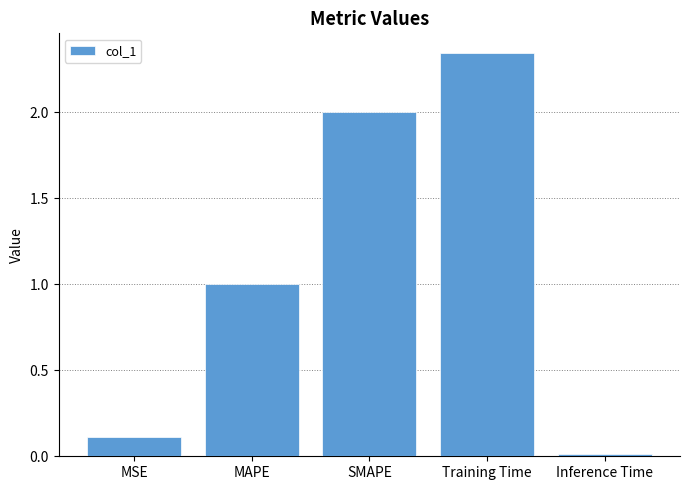

List the labels in order of value, largest first.

Training Time, SMAPE, MAPE, MSE, Inference Time